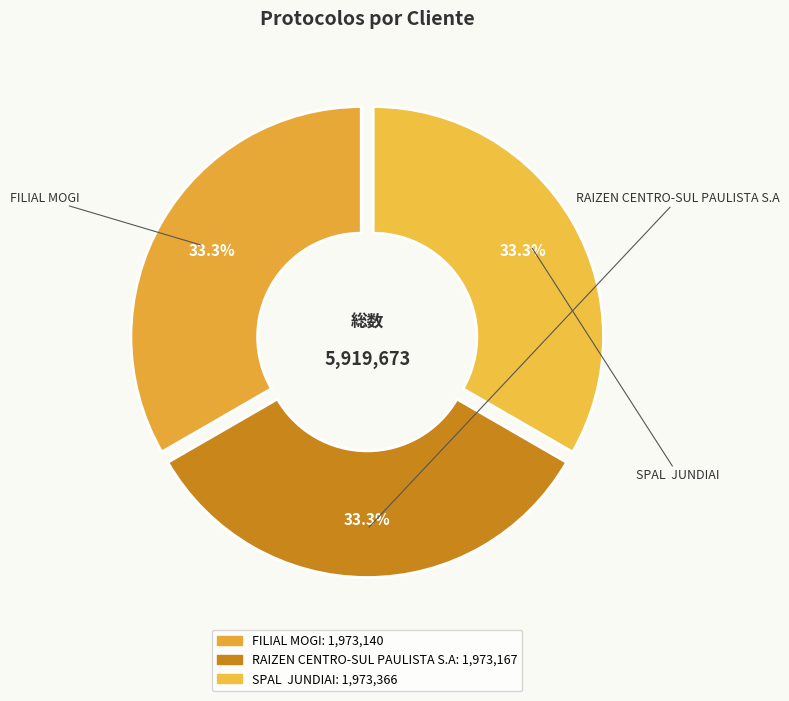

True or false: RAIZEN CENTRO-SUL PAULISTA S.A accounts for 40% of the total.

False